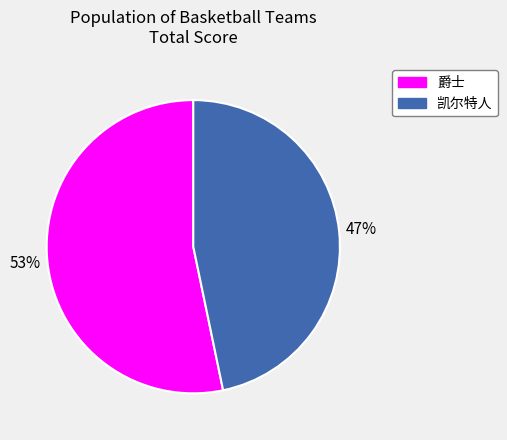

The 爵士 slice represents 40% of the pie. True or false?

False